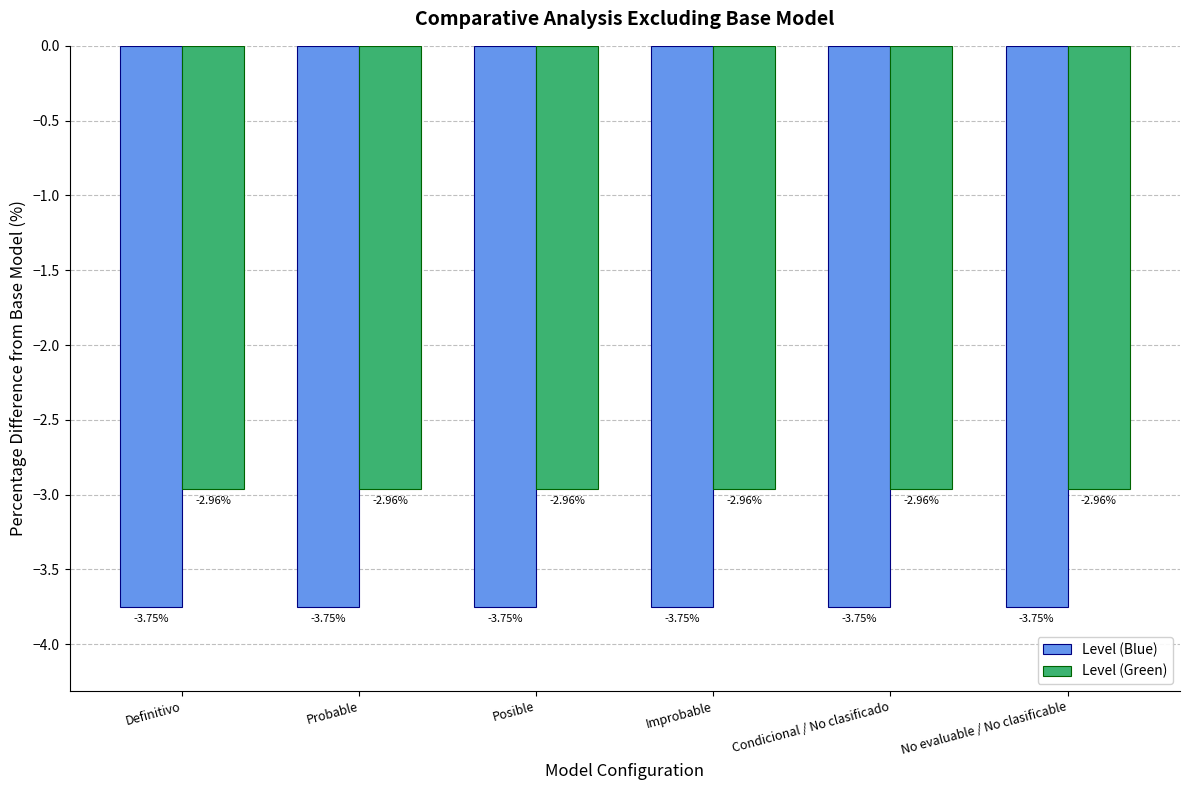

What is the difference between the highest and lowest values at Condicional / No clasificado?

0.8